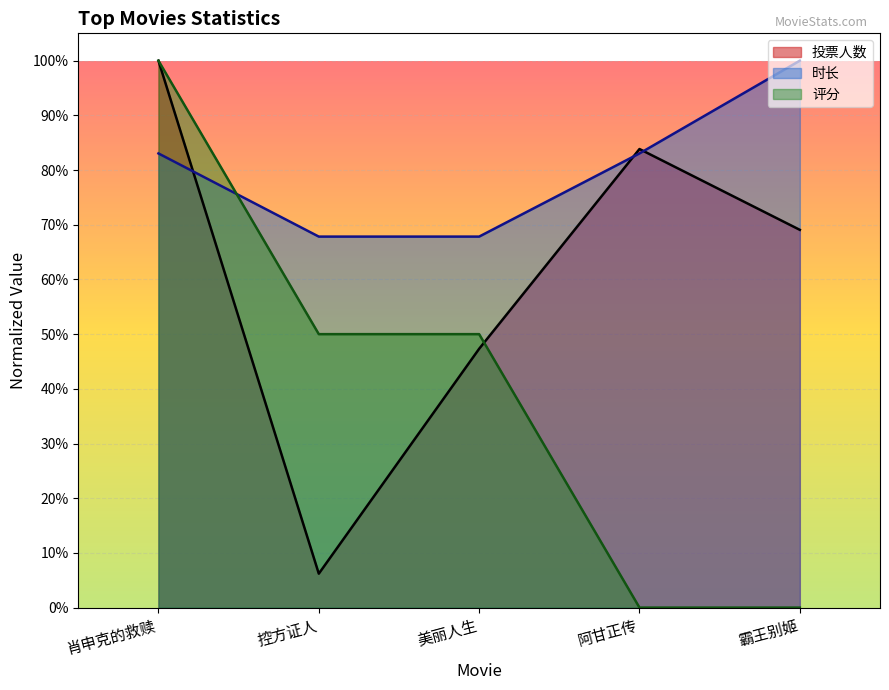

What is the approximate value of 评分 at 控方证人?

0.5